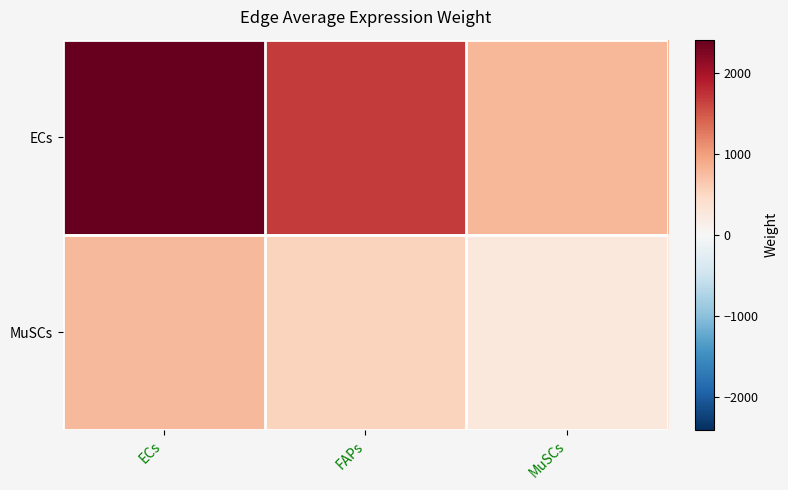

What is the minimum value shown in the chart?

258.7